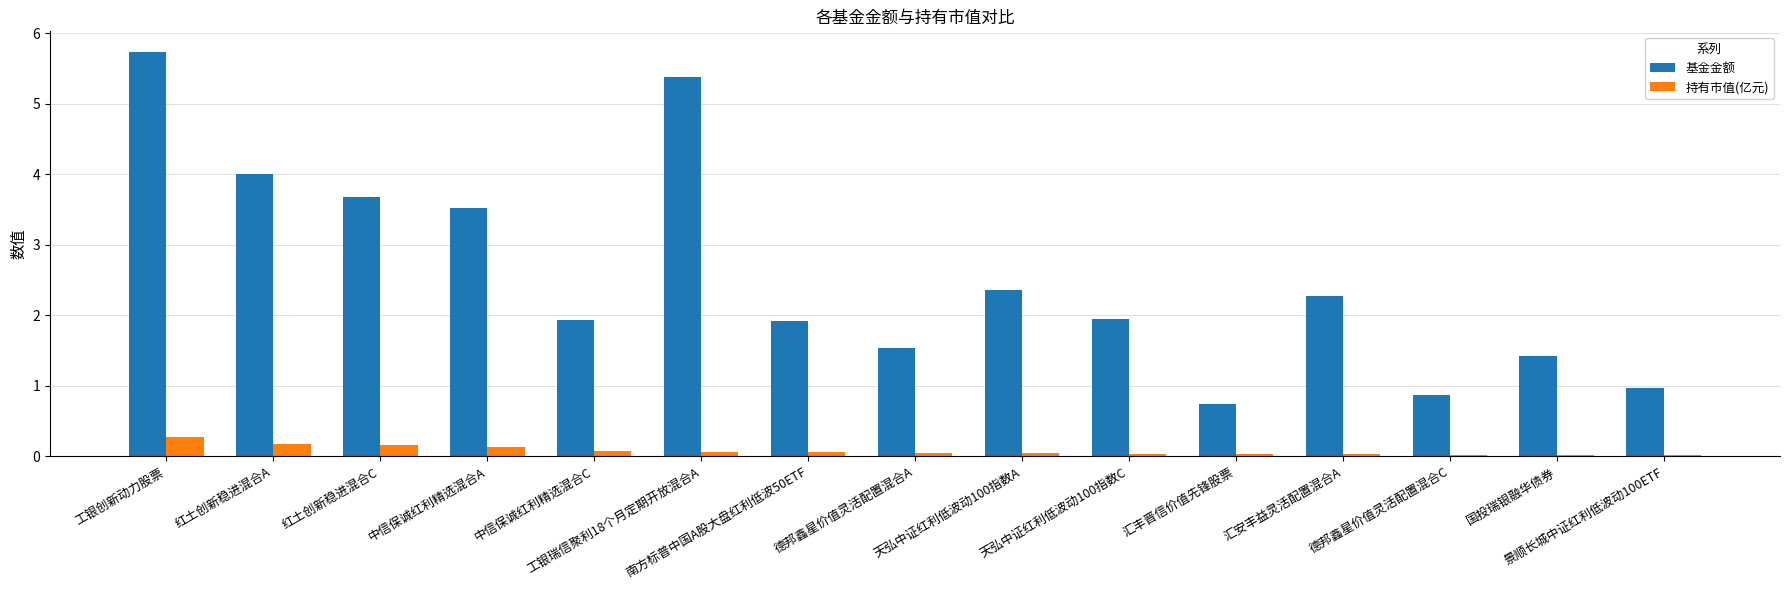

Which category has the highest value in the 持有市值(亿元) series?

工银创新动力股票